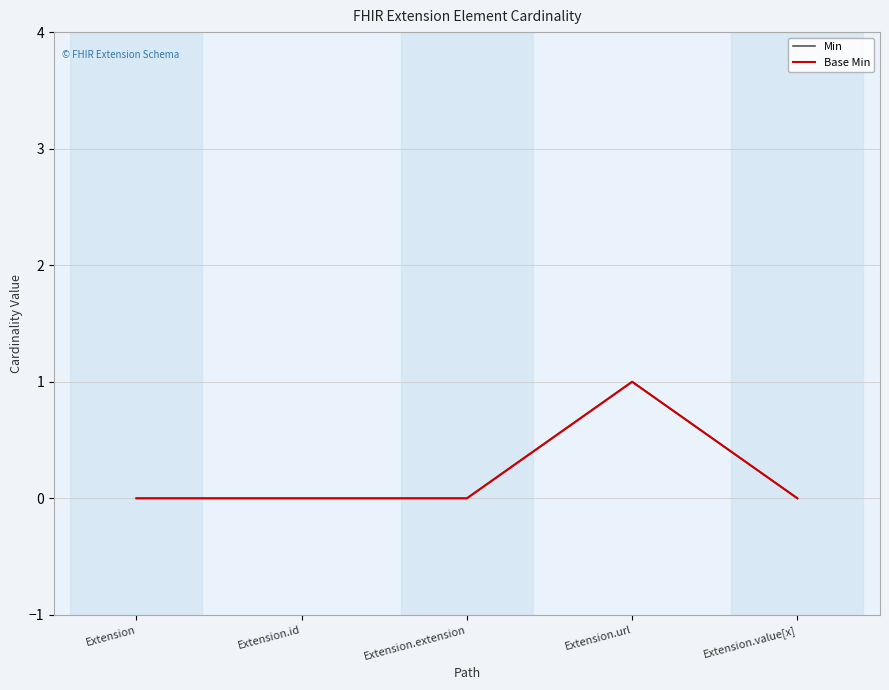

Is this an area chart (filled region under the line)?

No